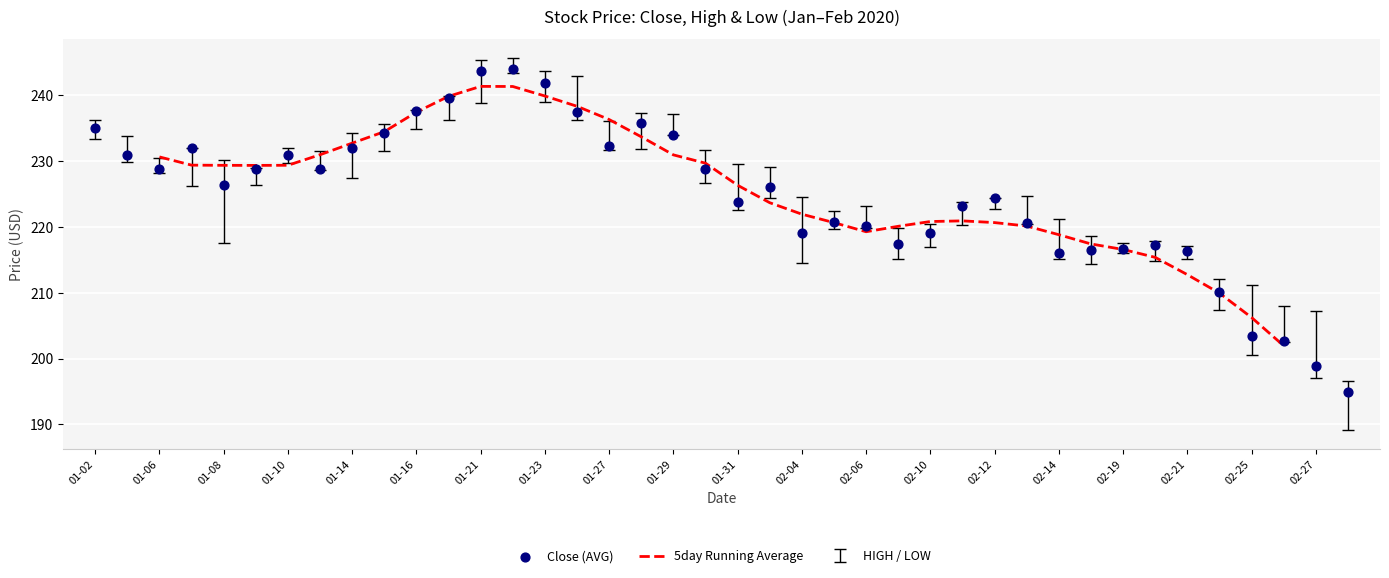

Is the value of 5day Running Average at 23 greater than the value of Close (AVG) at 35?

Yes